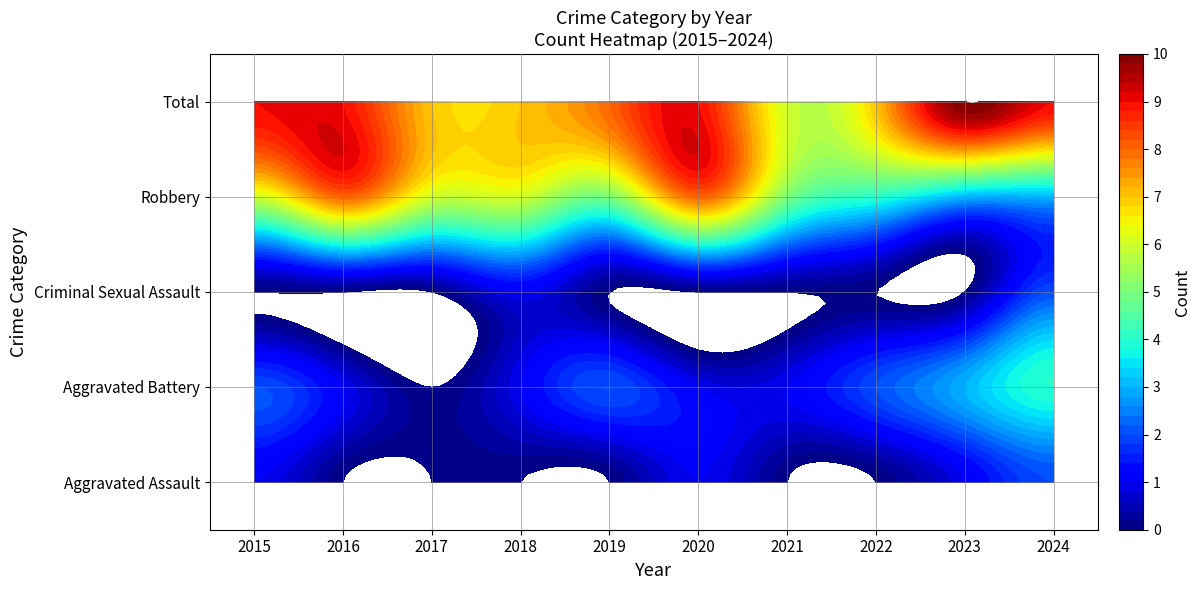

How many data points in Robbery are above 5?

5